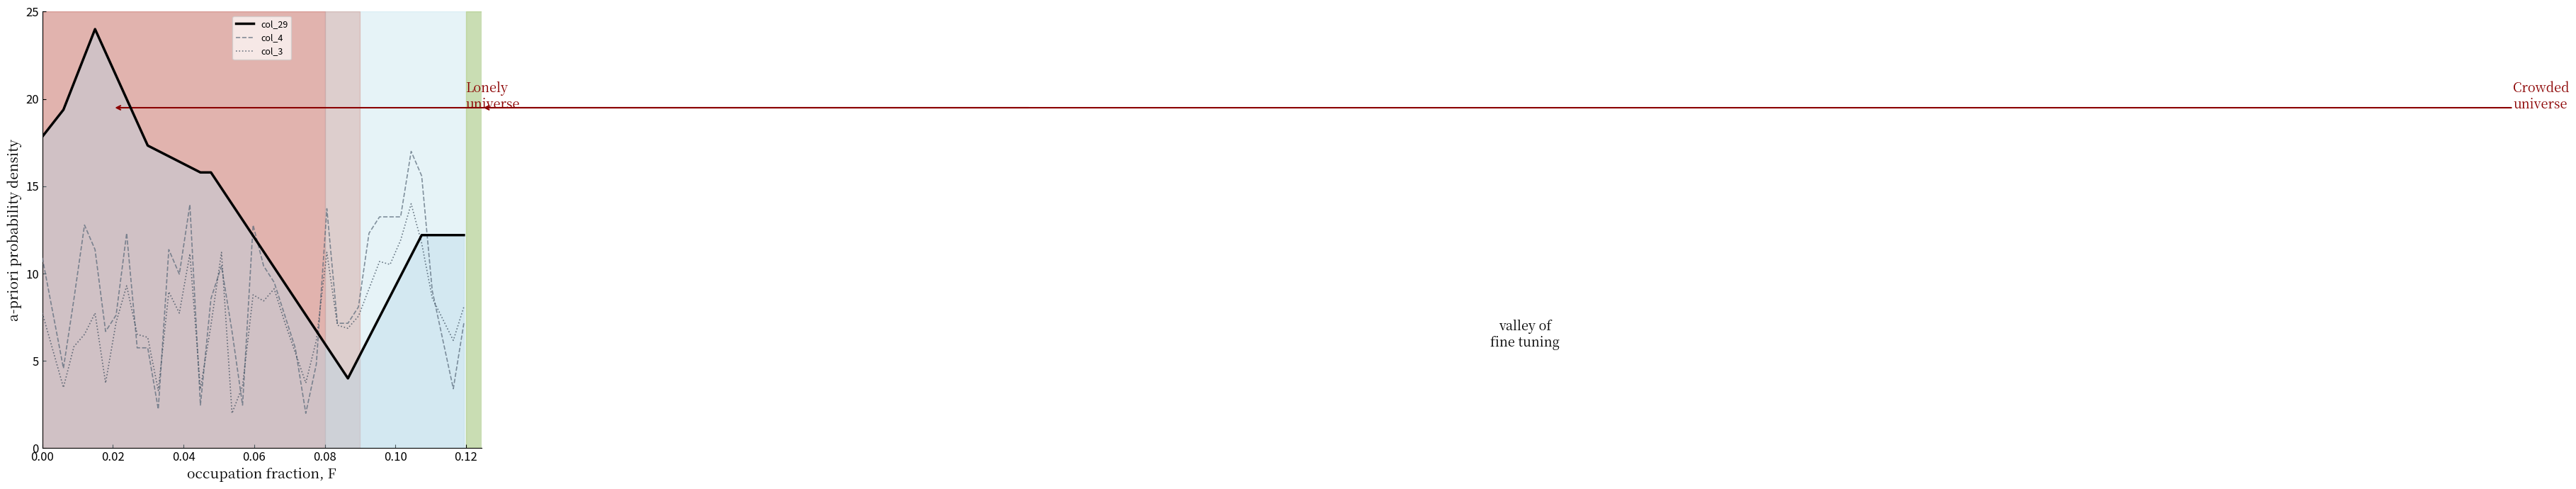

List the series in order of their peak value, lowest first.

col_3, col_4, col_29